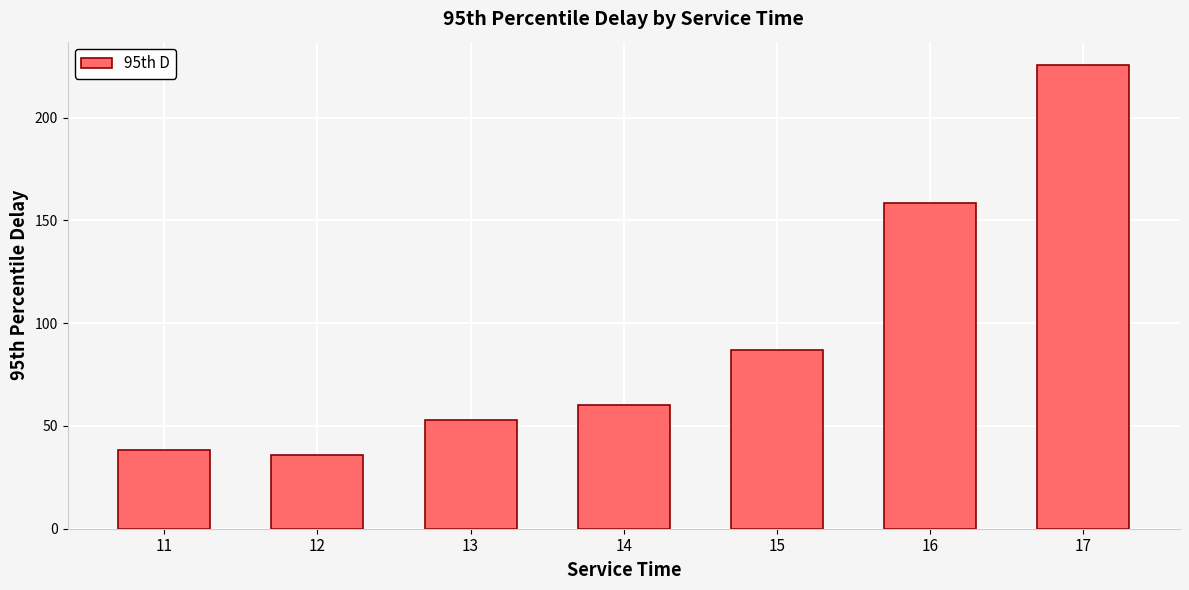

What is the change in value from 15 to 17?

+138.6